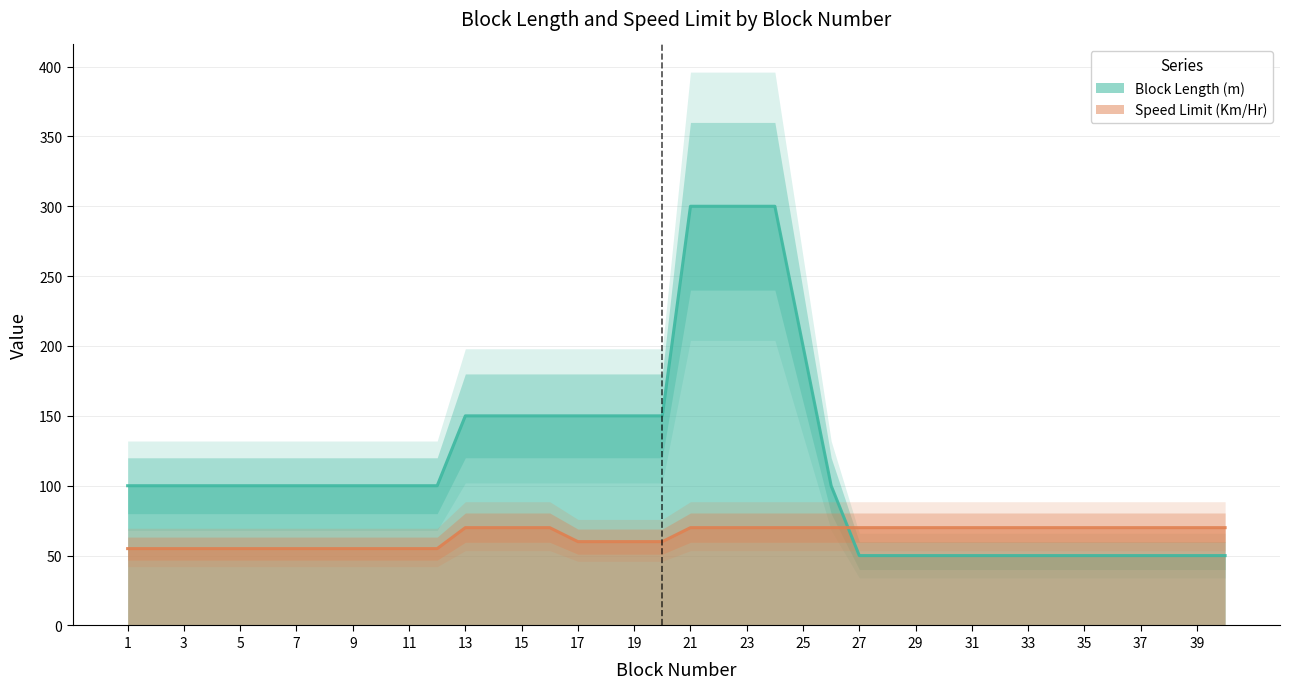

At which label is Block Length (m) closest to 175?

13